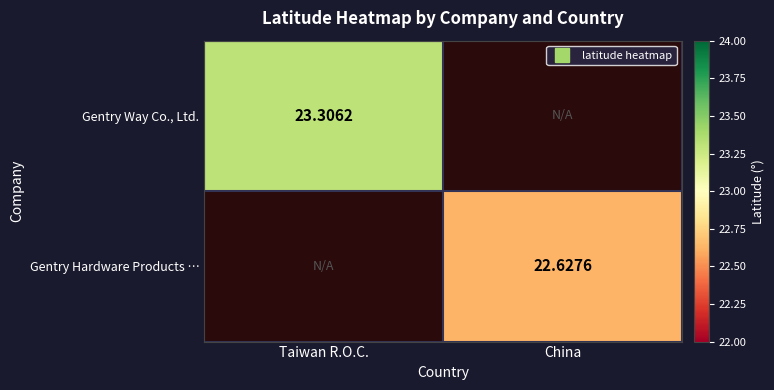

At Taiwan R.O.C., list the series in order from largest to smallest.

Gentry Way Co., Ltd., Gentry Hardware Products …